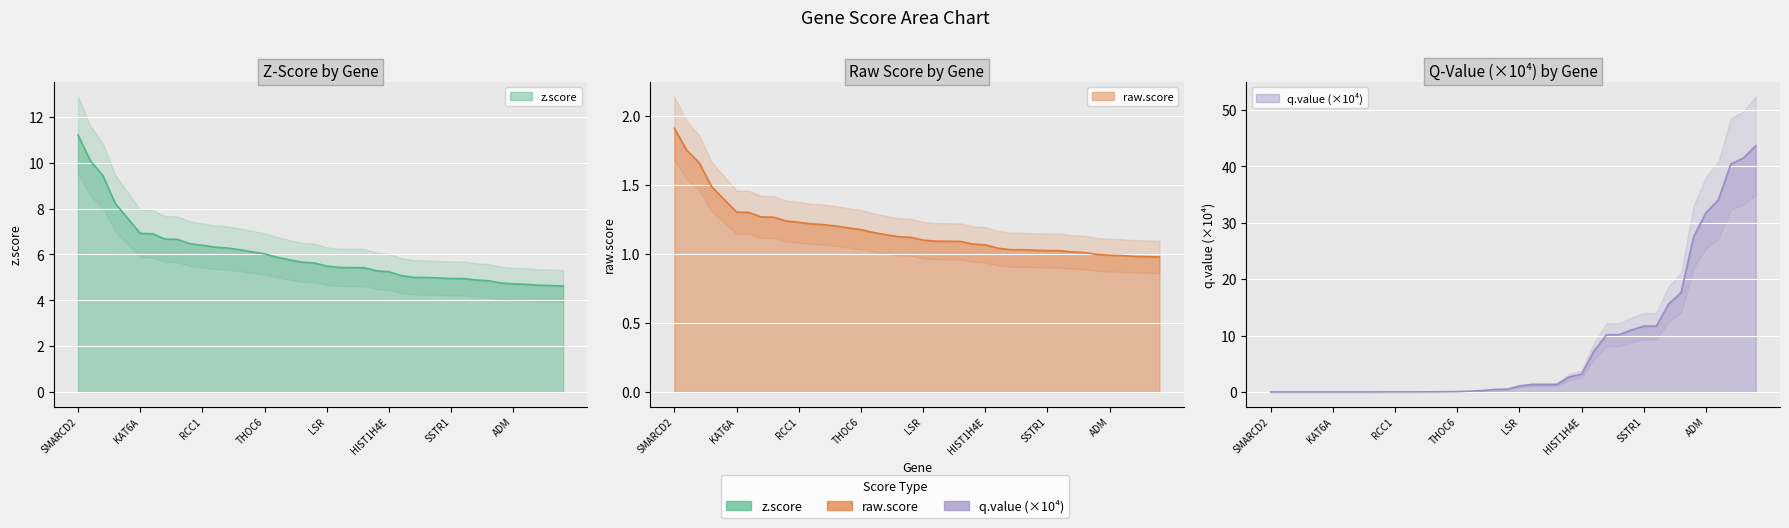

List the labels in order of q.value_scaled value, smallest first.

SMARCD2, ARID1A, UBC, ZNF609, PTMA, KAT6A, STAT3, SELENOV, CENPU, SLFN12, RCC1, DNAH2, TNFRSF12A, AMPD3, CLDN6, THOC6, FOS, USP3, CD68, MNT, LSR, JUND, CLU, HCFC1R1, ZBTB7B, HIST1H4E, E2F6, IER2, HLA-DMA, STX10, SSTR1, CYR61, PLEKHG2, HIST1H4B, AC007998.2, ADM, ID1, INO80C, ZC3H10, ESYT1